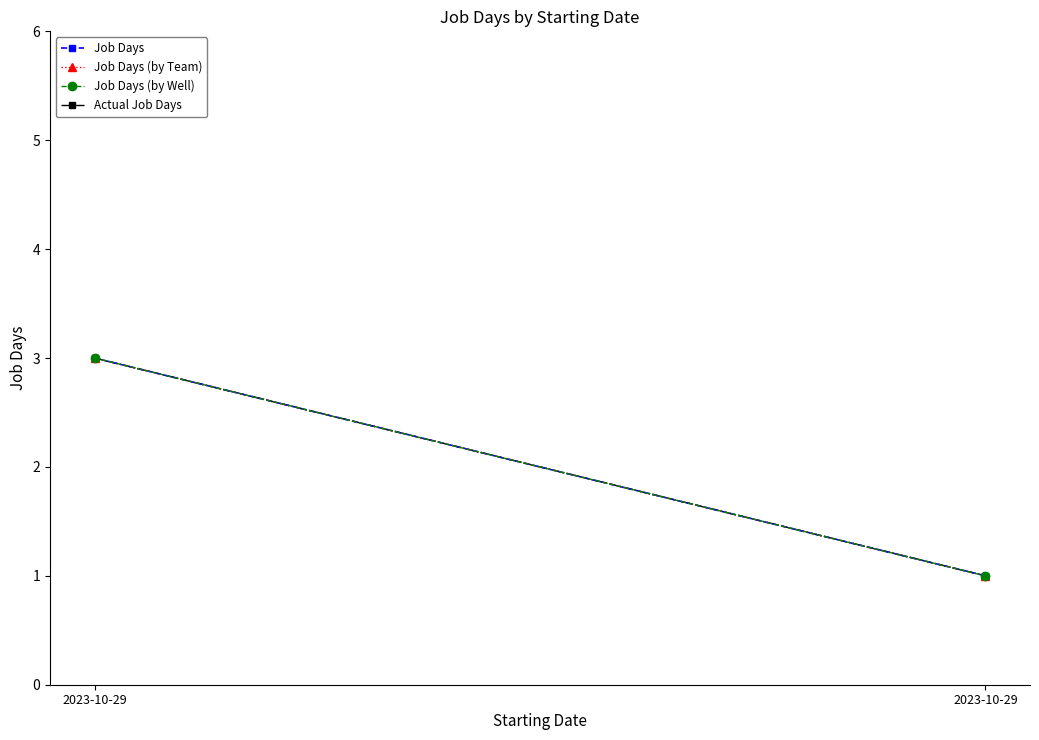

Between 2023-10-29 and 2023-10-29, which series saw the biggest shift?

Job Days